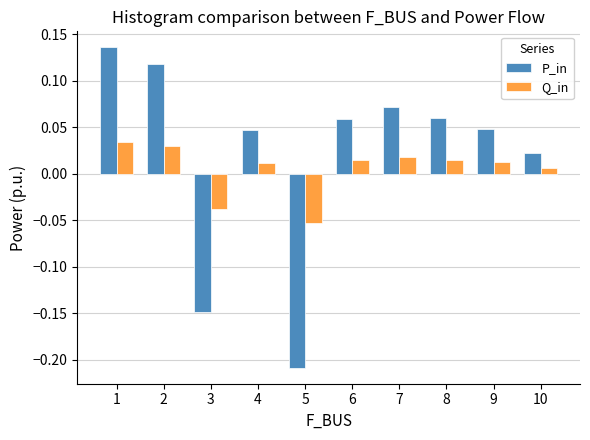

Which series has the widest spread of values?

P_in